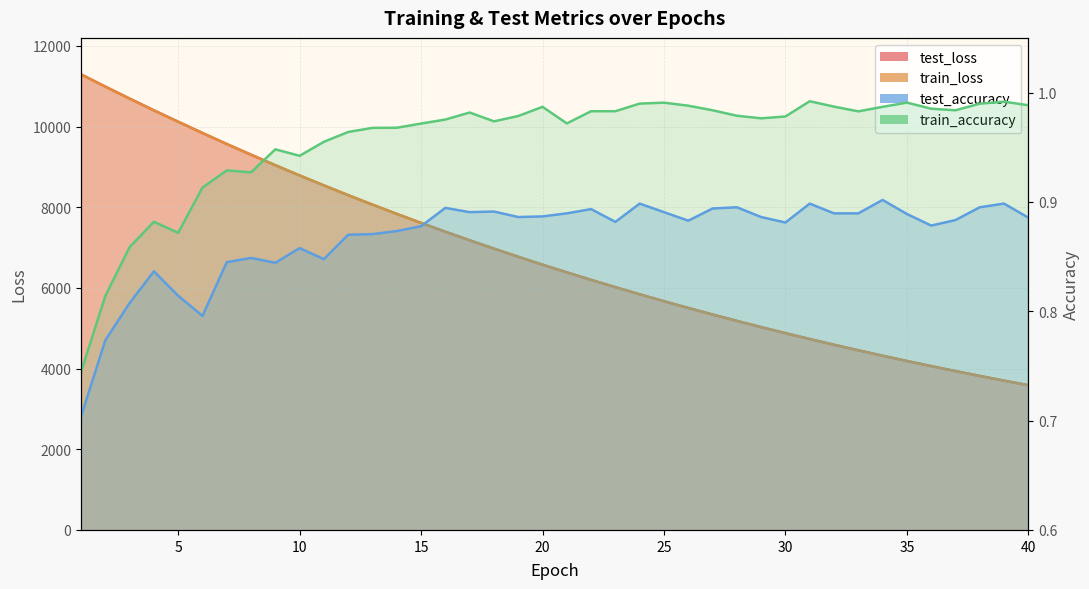

What is the average value of the test_loss series?

6818.5